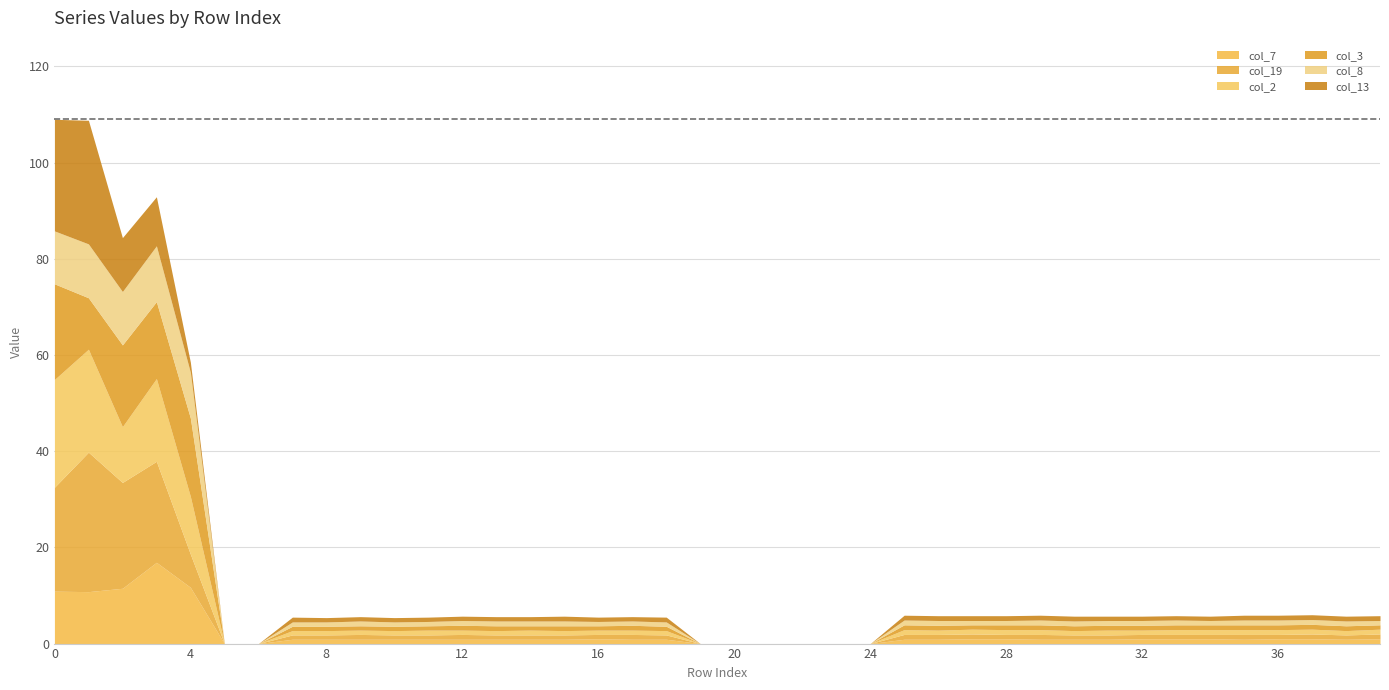

Where do col_13 and col_3 first cross each other?

1 and 2